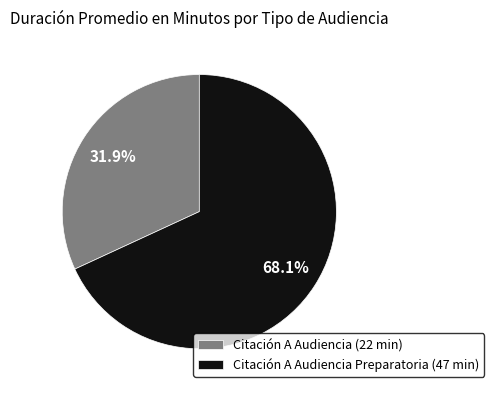

Between Citación A Audiencia (22 min) and Citación A Audiencia Preparatoria (47 min), which is larger?

Citación A Audiencia Preparatoria (47 min)